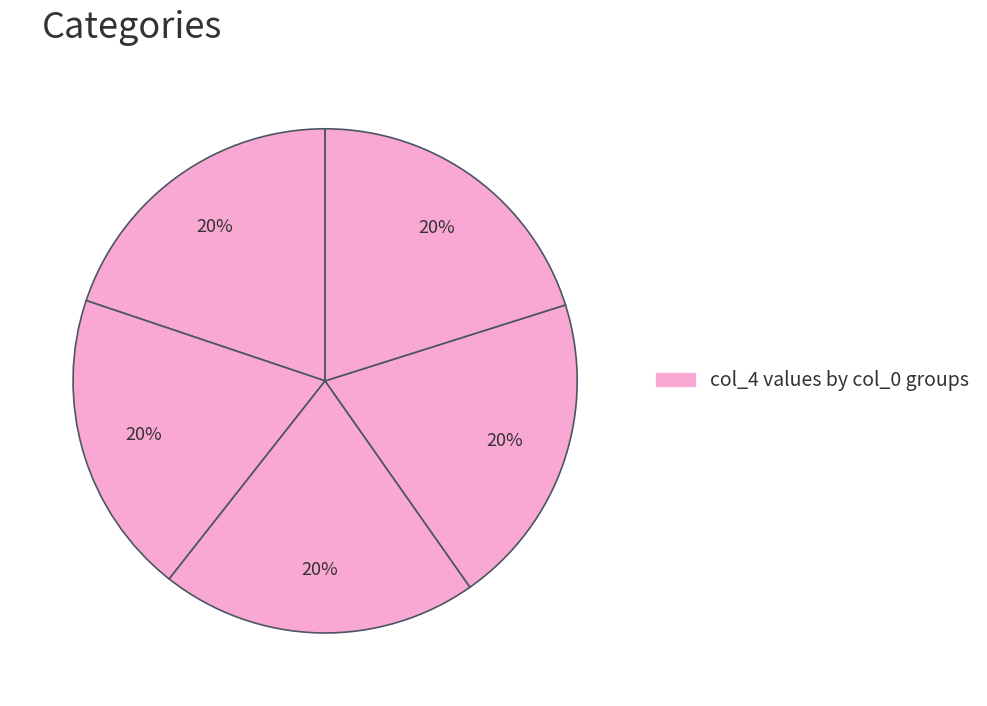

How many slices are in this pie chart?

5